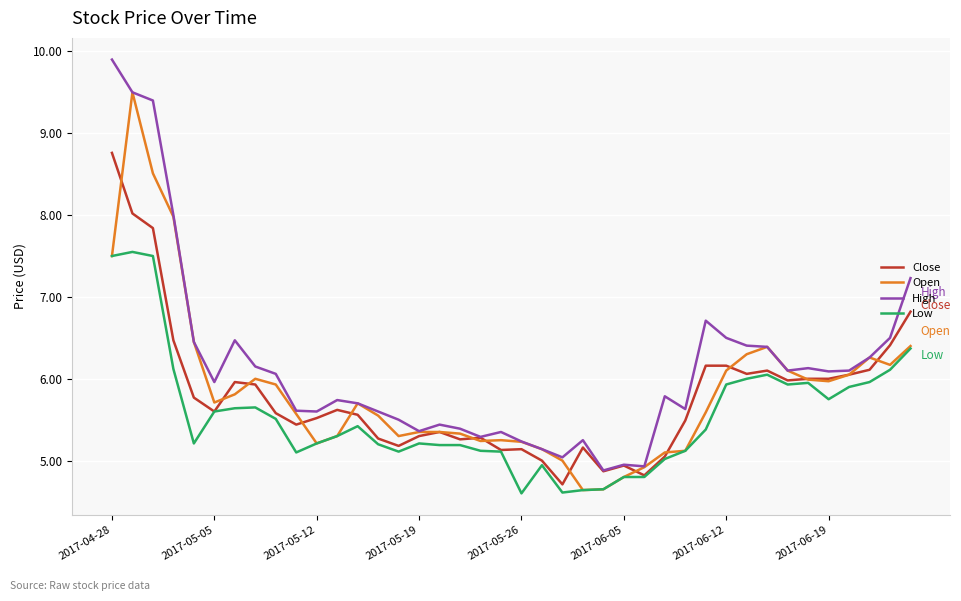

What is the lowest value of the Low series?

4.6